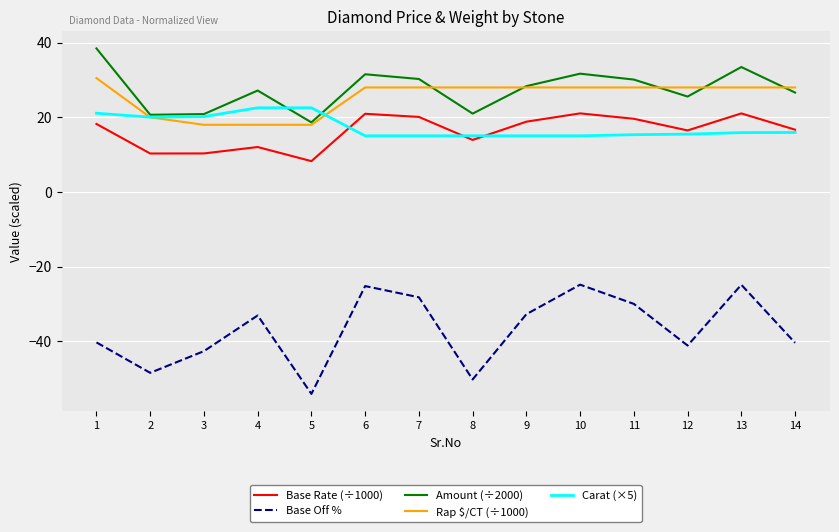

The value of Carat (×5) at 5 is 38.6. True or false?

False